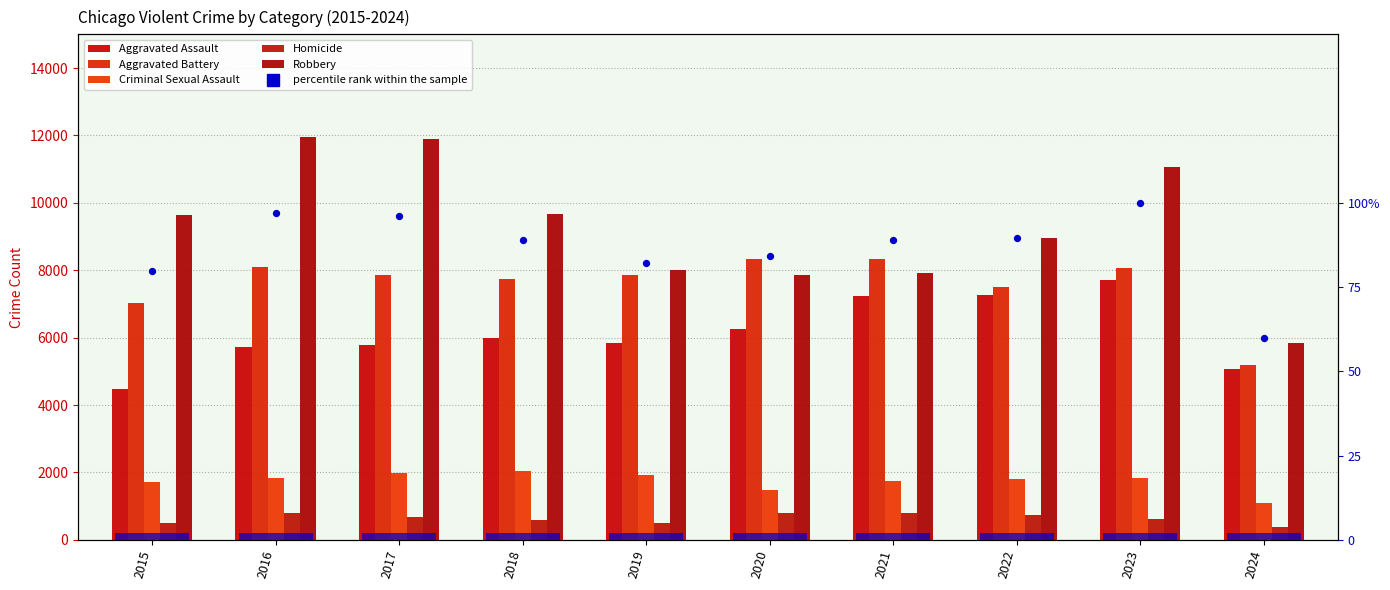

What is the total value across all series at 2015?

23338